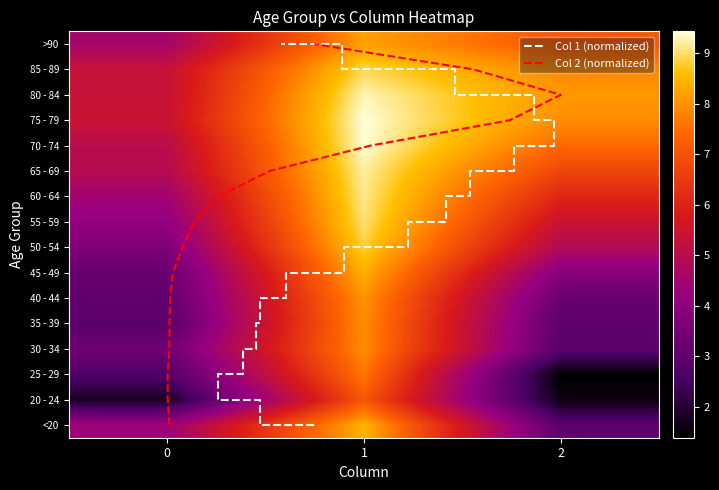

What is the difference between the 35 - 39 values at 2 and 1?

4.5